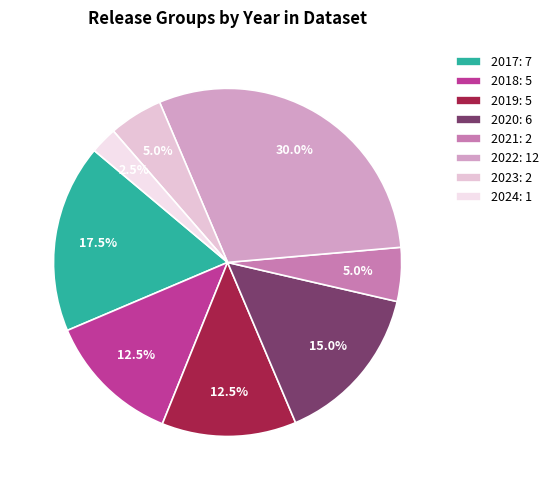

Does any single category account for the majority?

No